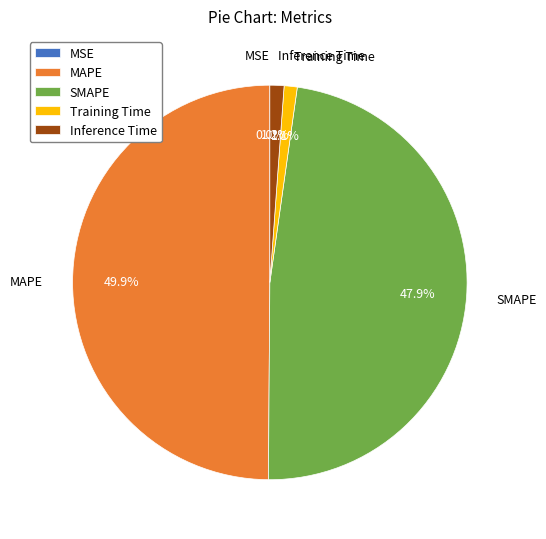

Does SMAPE account for over 50% of the chart?

No